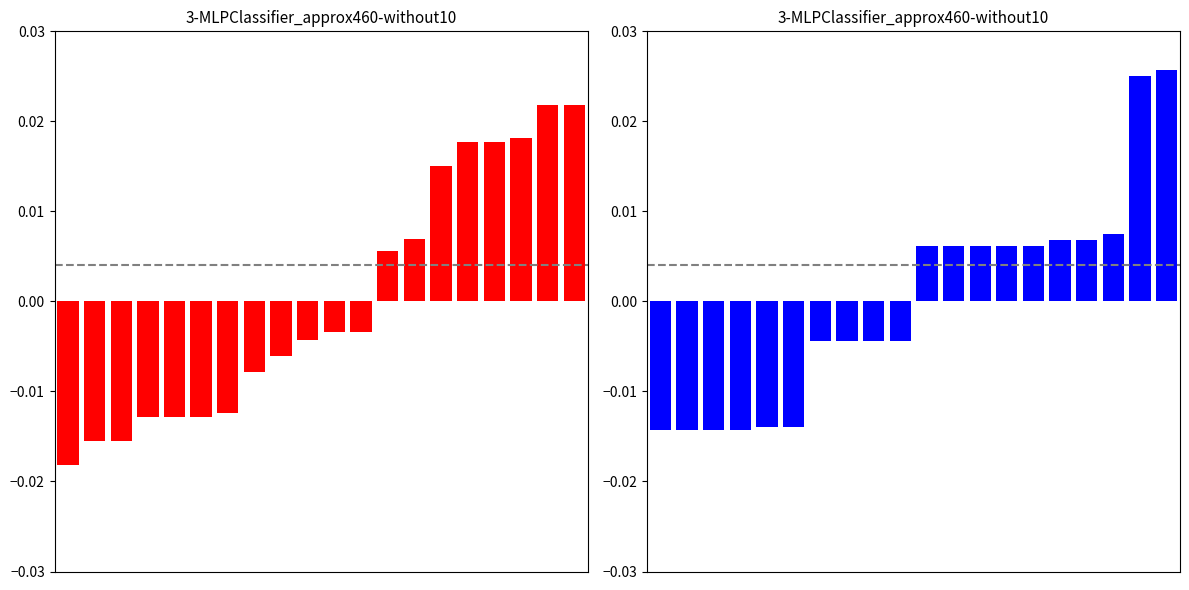

At how many categories does at least one series exceed 0?

10